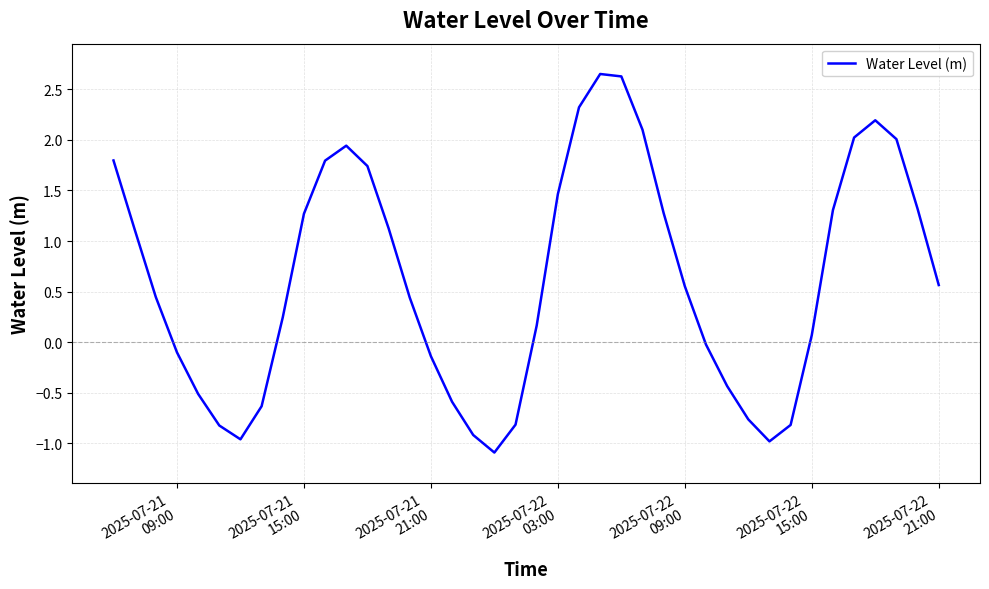

What is the difference between the maximum and minimum values?

3.7